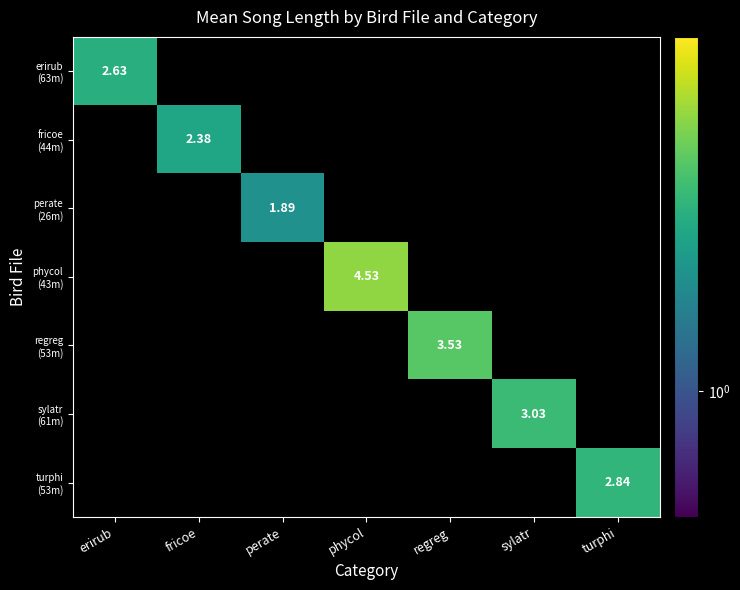

At how many categories does at least one series exceed 3?

3